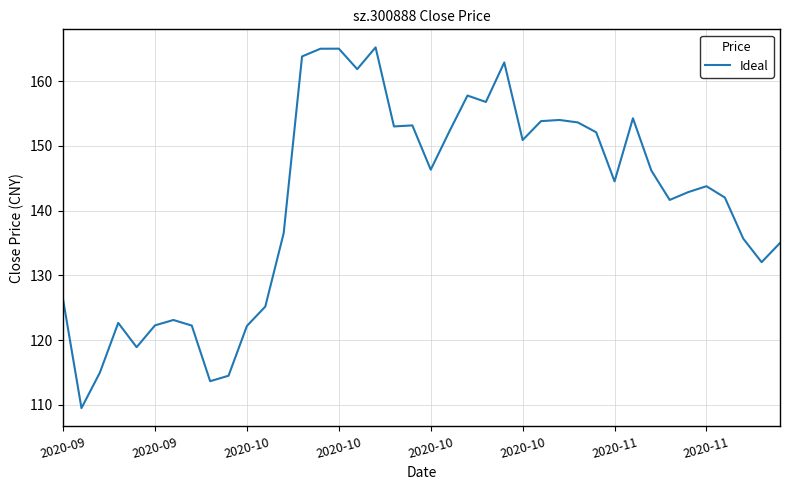

Does the chart display data point markers on the line(s)?

No